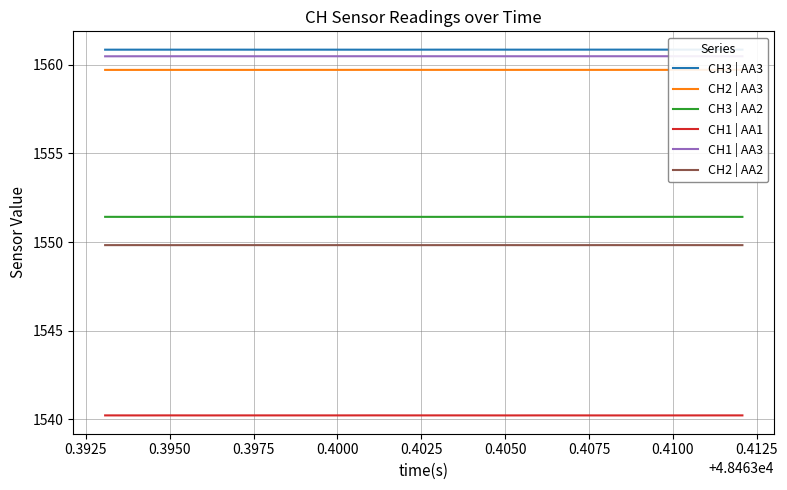

What is the greatest value displayed?

1560.8